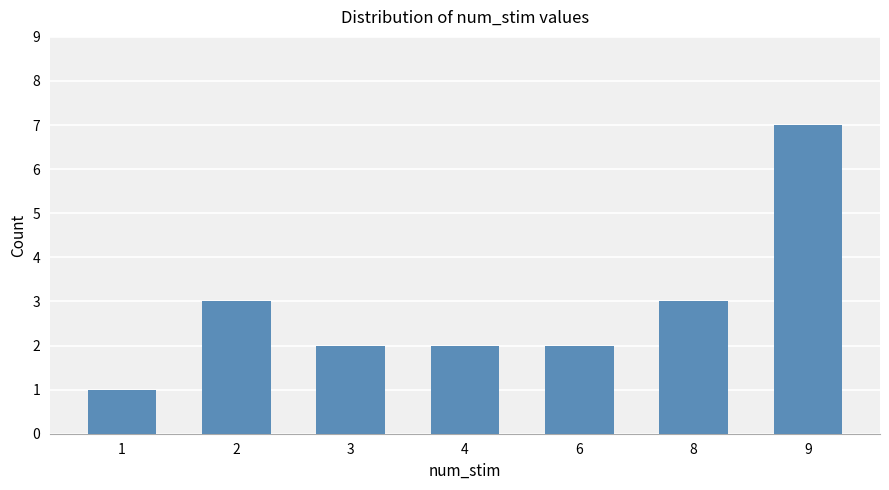

Count the number of data series in this chart.

1